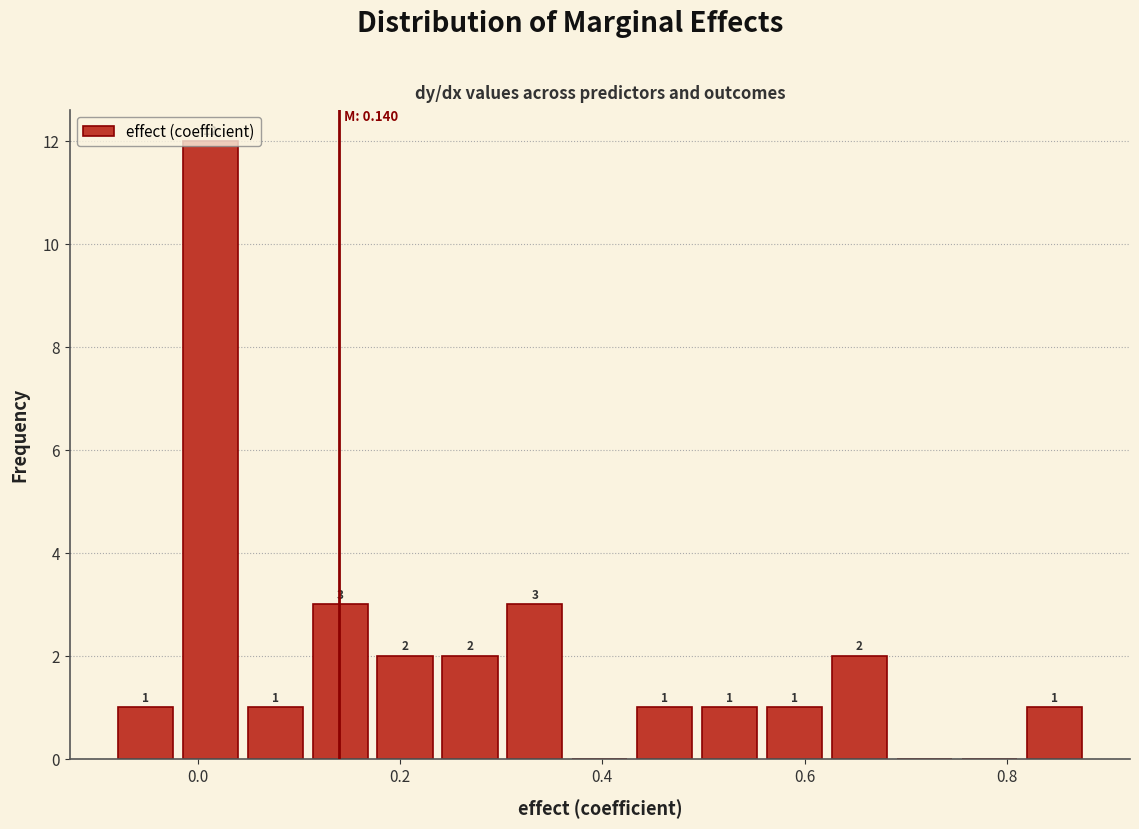

Read against the x-axis, roughly where is the centre of the tallest bar?

0.02